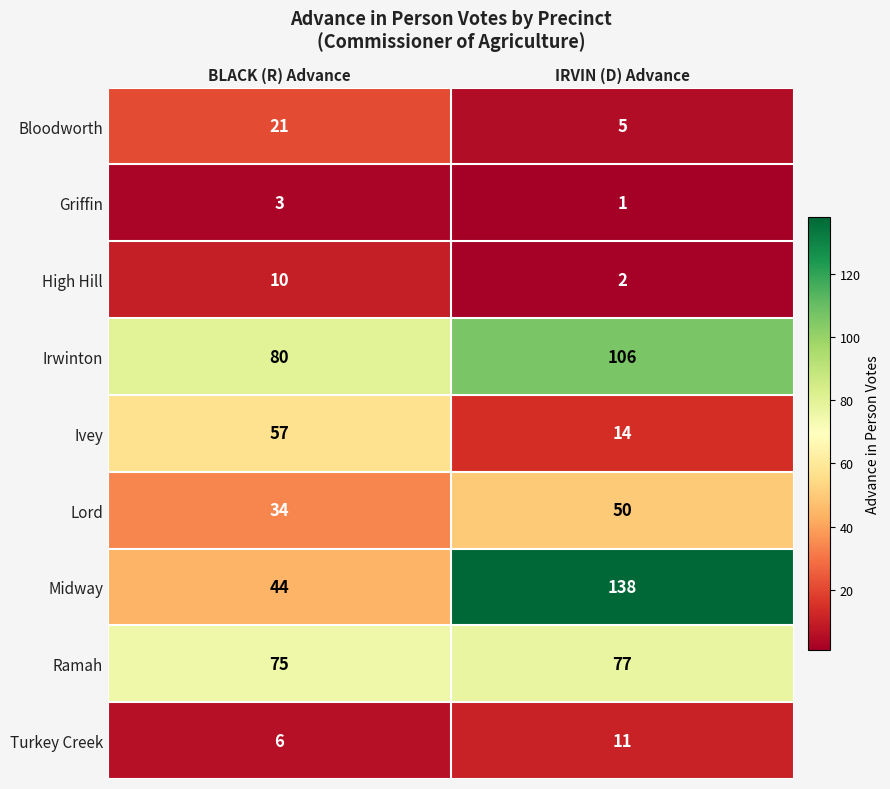

What is the difference between the maximum and minimum values in the Bloodworth series?

16